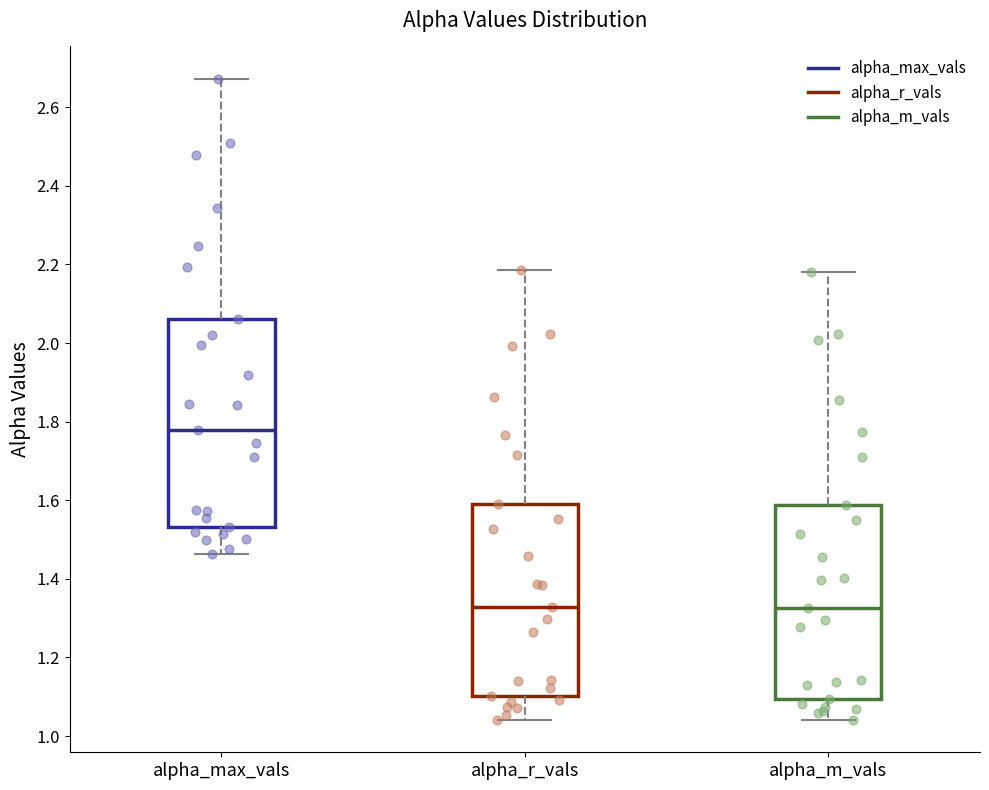

Where does the upper whisker of the box for alpha_r_vals end on the y-axis? The values are not printed on the chart, so give them approximately, as read against the axis.

2.18